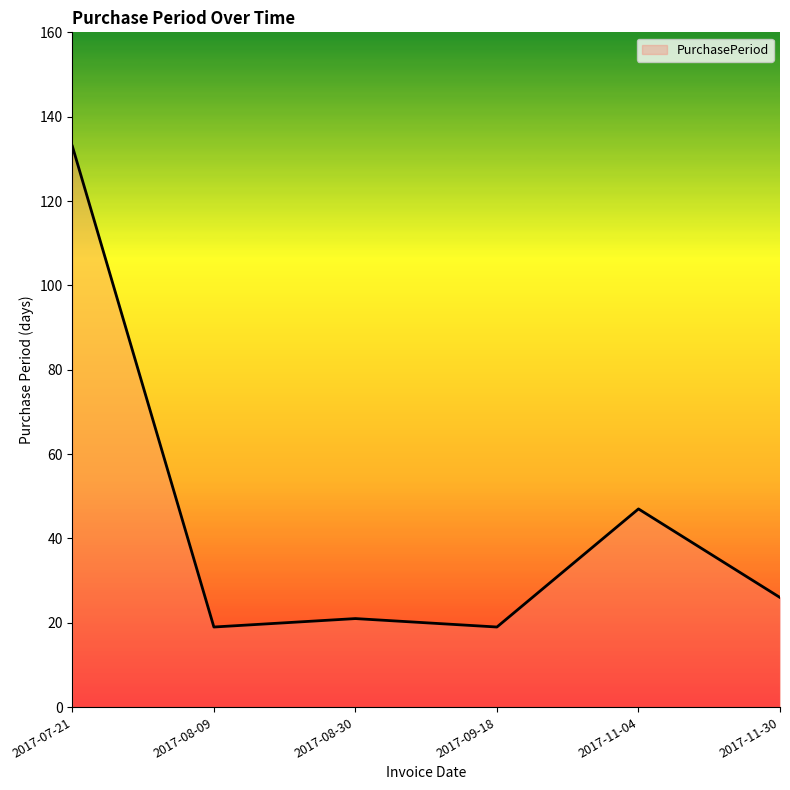

Reading left to right, list all the values displayed in this chart.

133	19	21	19	47	26